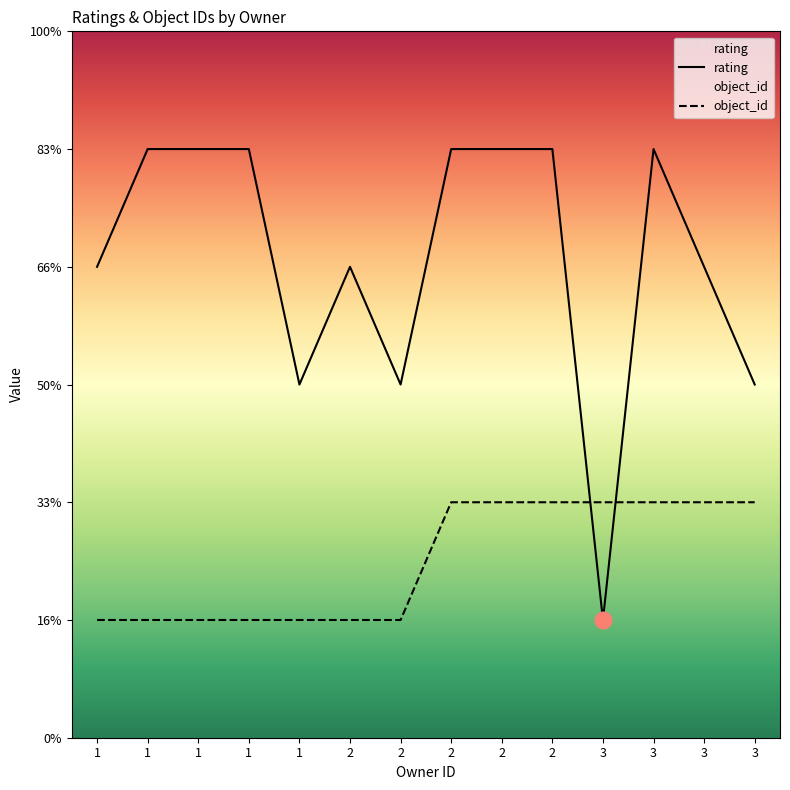

Count the rating values in the range 3 to 5.

13